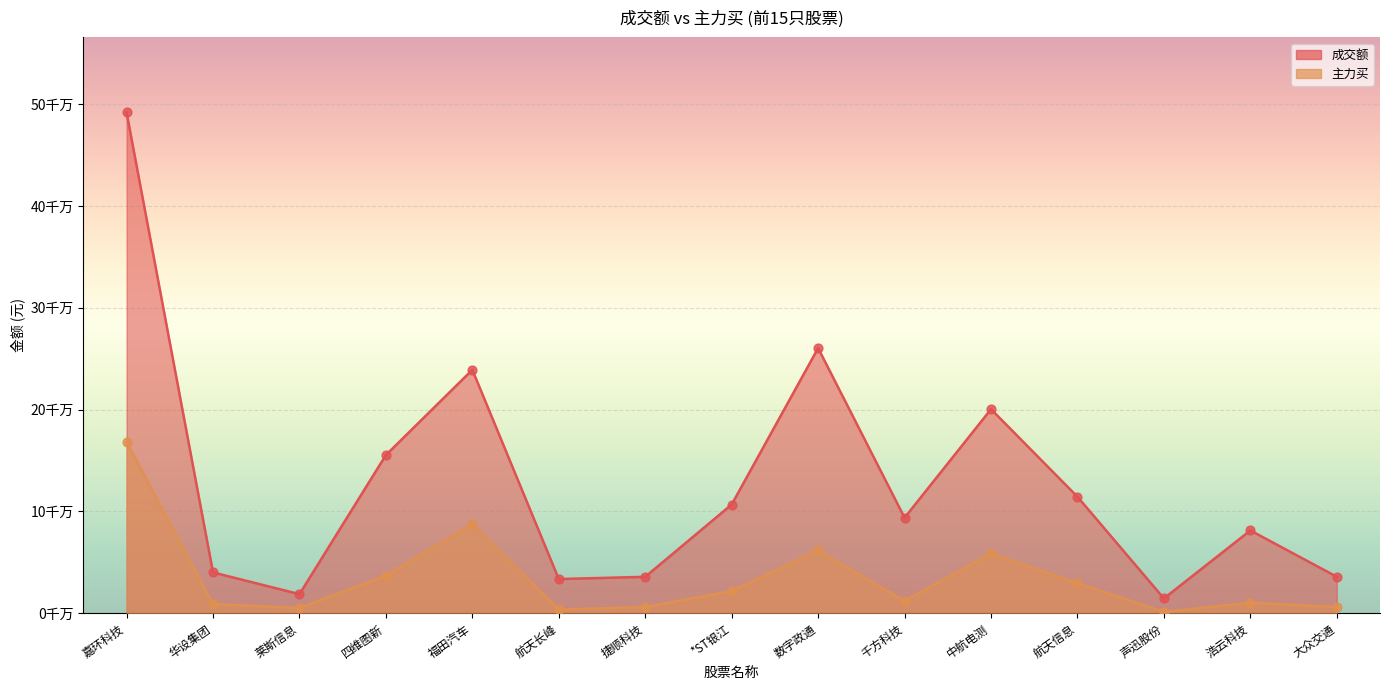

Which series reaches the maximum Y coordinate?

成交额